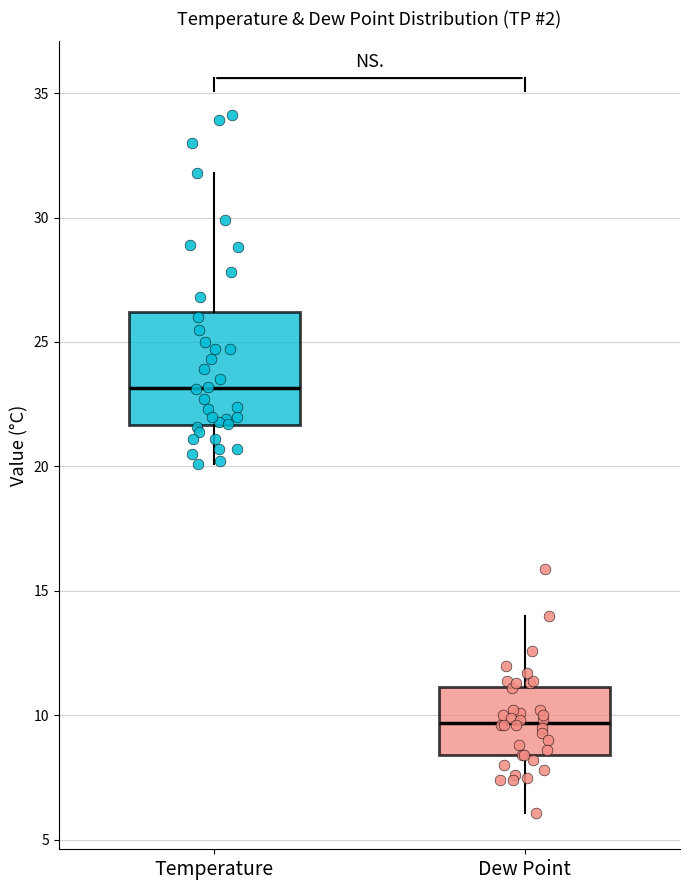

Where is the lower edge of the box for Temperature on the y-axis? The values are not printed on the chart, so give them approximately, as read against the axis.

21.5